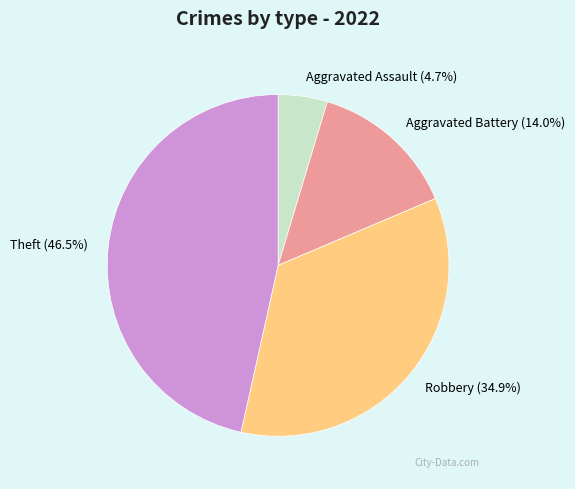

How many segments does this pie chart have?

4